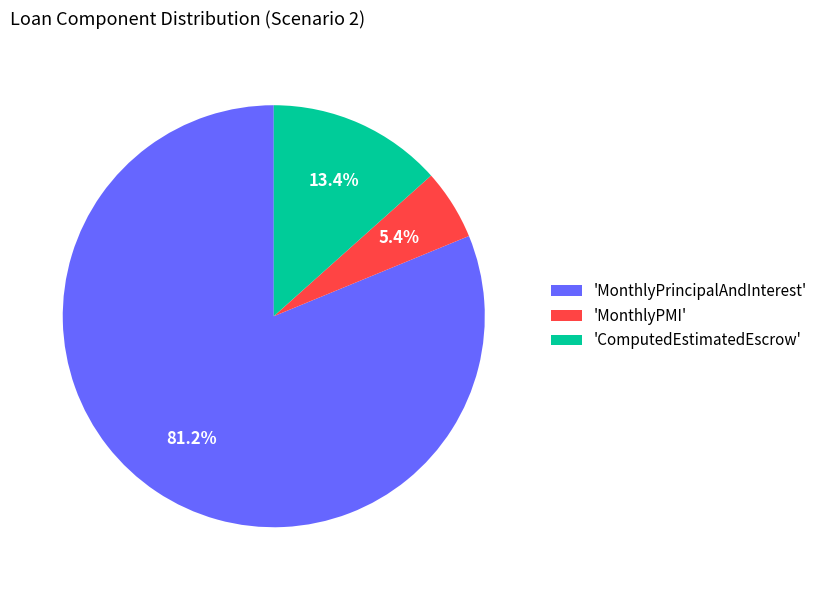

To the nearest percent, what is the difference between the largest and smallest slice percentages?

76%